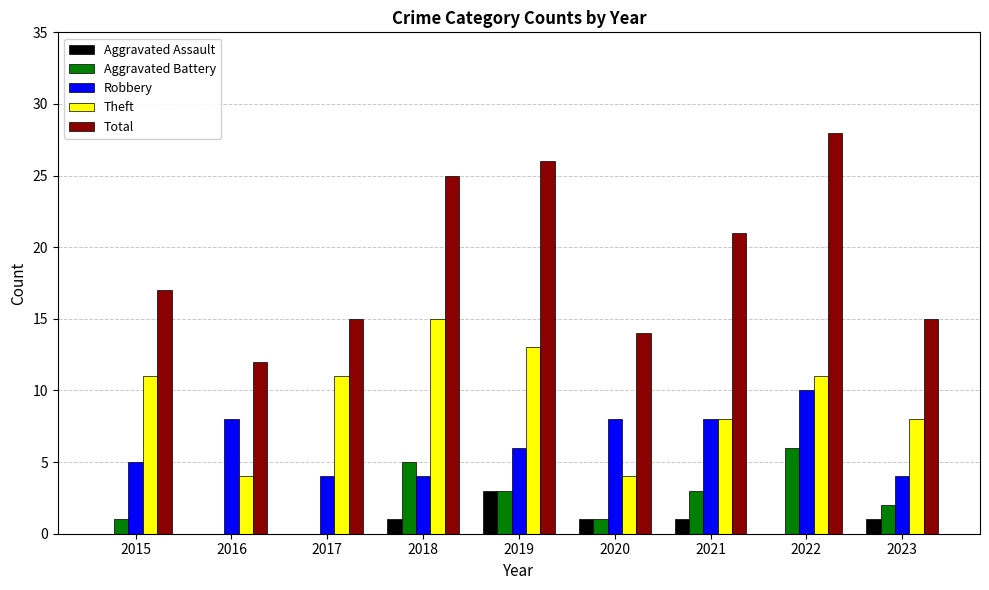

What are all the series names shown in the legend?

Aggravated Assault, Aggravated Battery, Robbery, Theft, Total